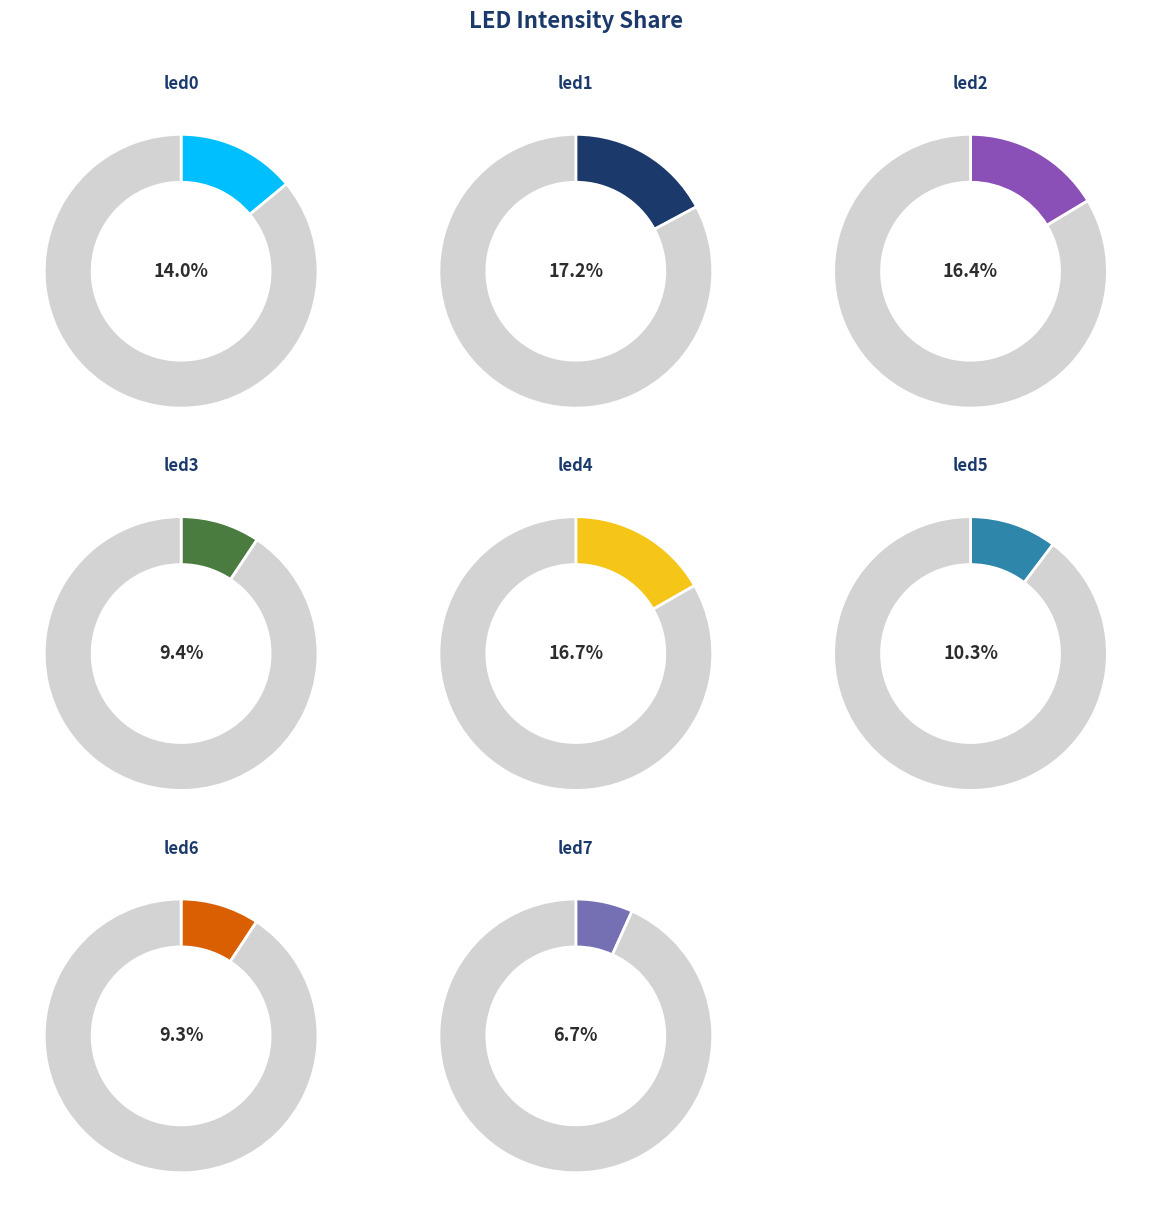

Which has a higher value, led0 or led2?

led2